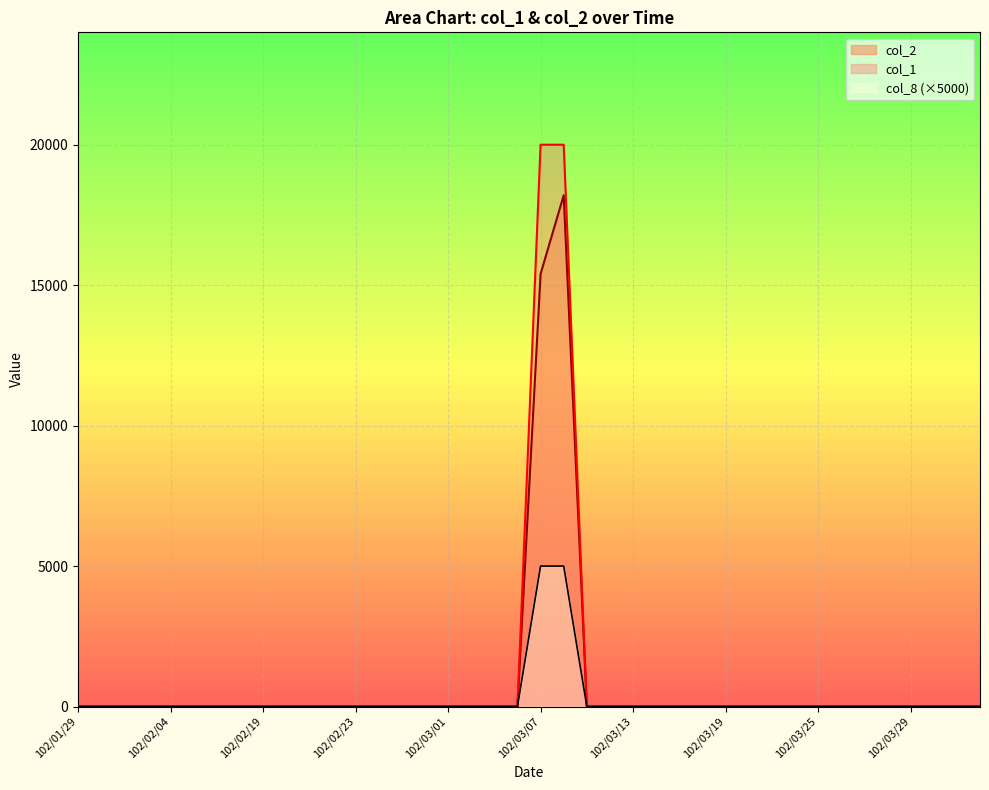

Which series has the largest total across all categories?

col_1